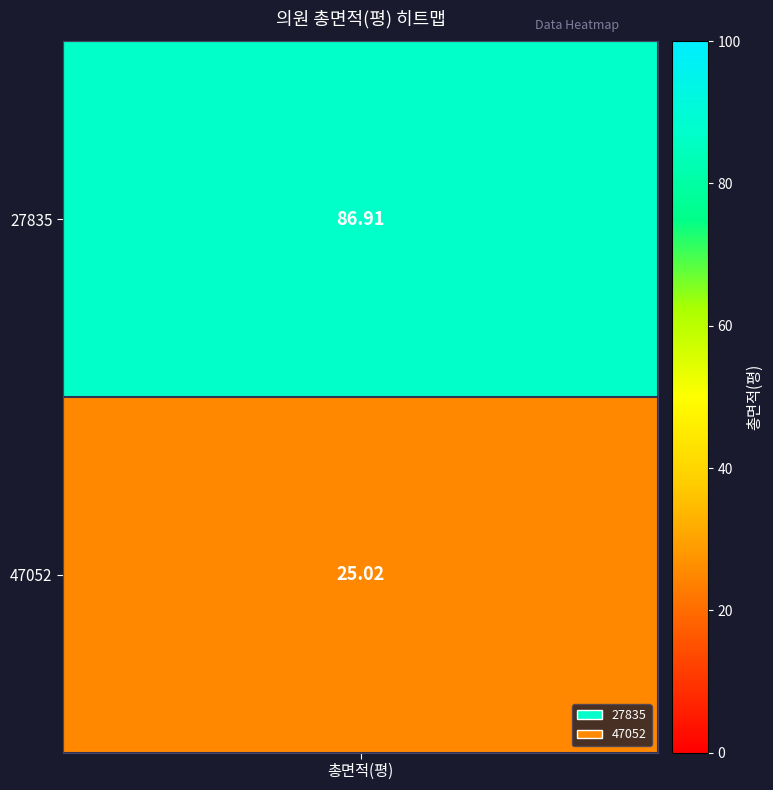

Reading left to right, list all the values displayed in this chart.

86.9	25.0